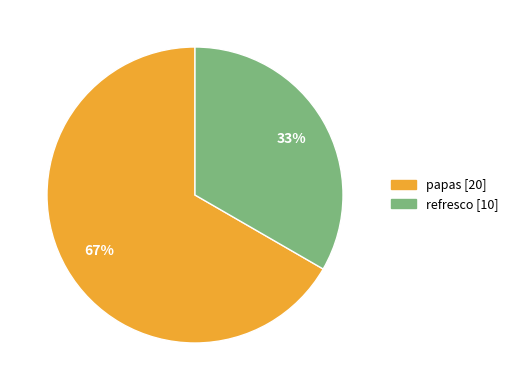

Is the sum of refresco and papas greater than half?

Yes